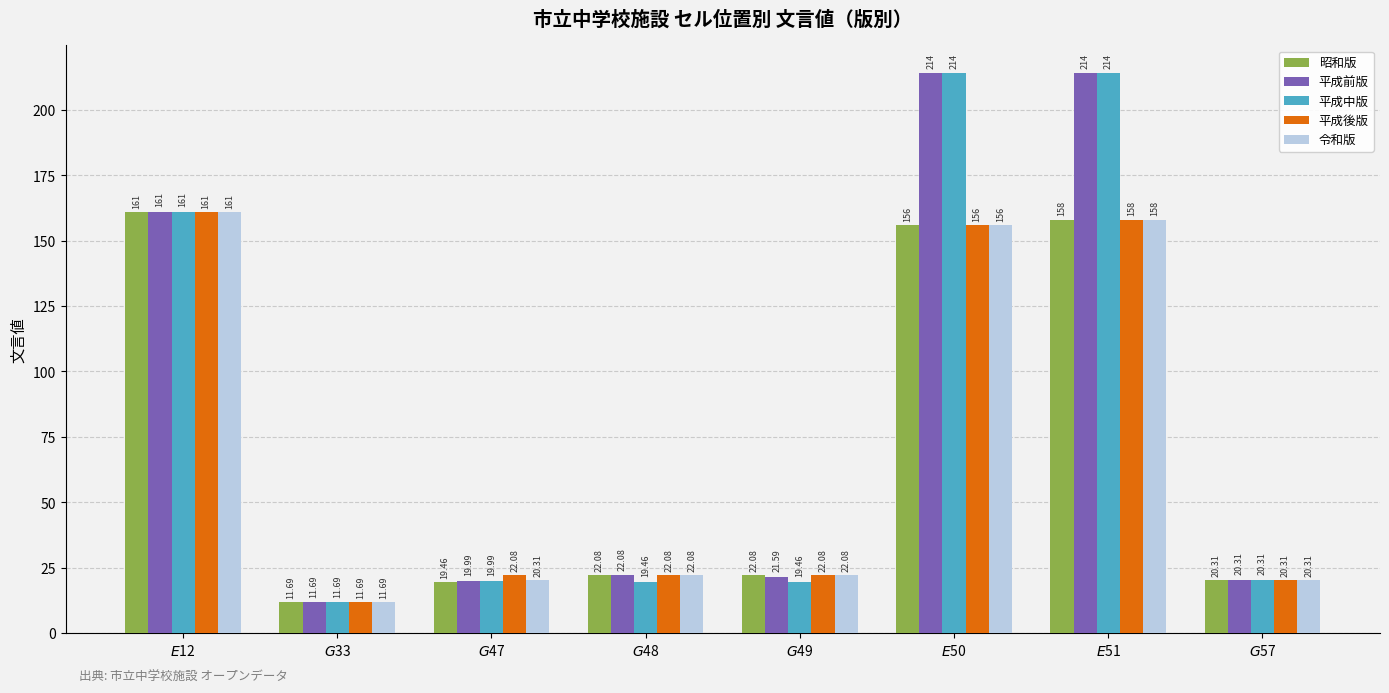

What position from the left is $G$47?

3